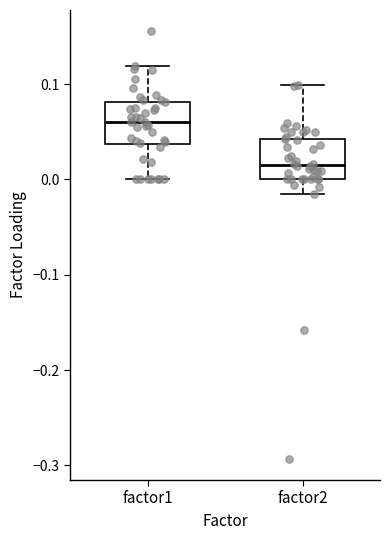

Reading left to right, transcribe this box plot: for each box, give where its median line is, the range the box spans, and where its two whiskers end, as read against the y-axis. The values are not printed on the chart, so give them approximately, as read against the axis.

factor1: median 0.06, box 0.04 to 0.08, whiskers 0.00 to 0.12
factor2: median 0.02, box 0.00 to 0.04, whiskers -0.01 to 0.10